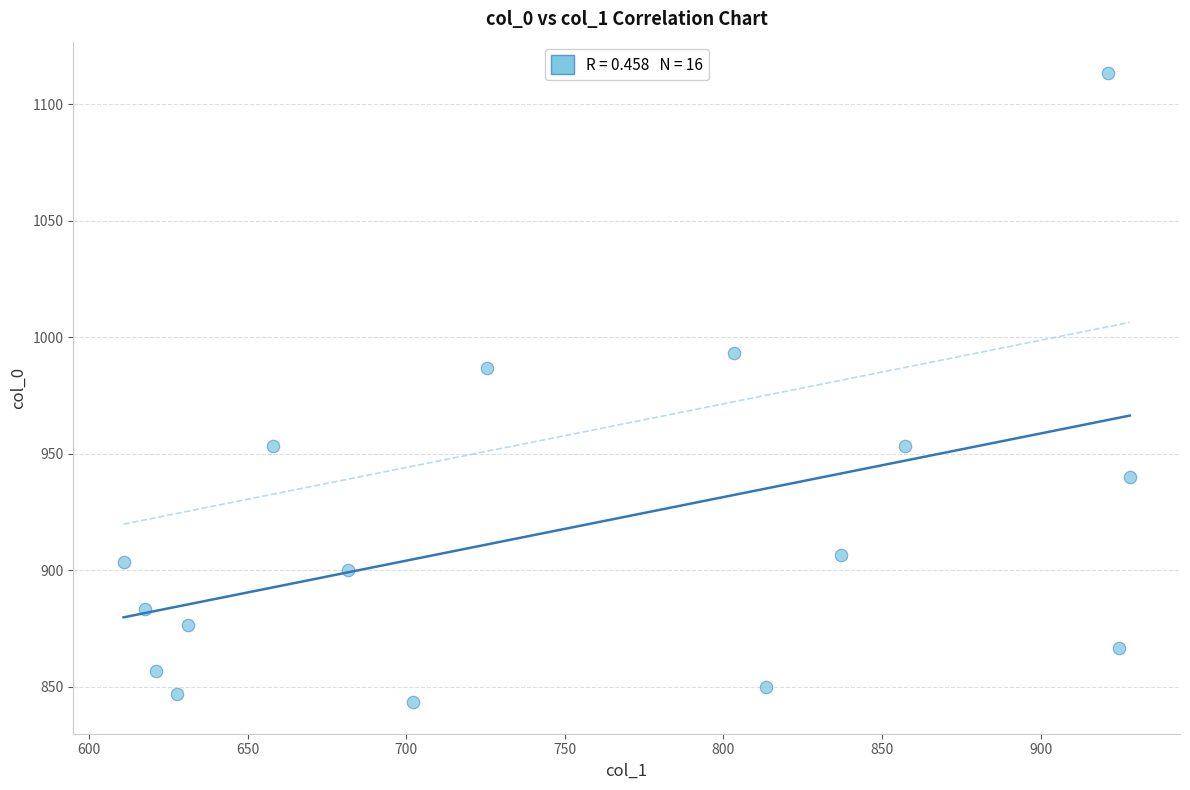

What Y value in the scatter plot is closest to 978?

986.7